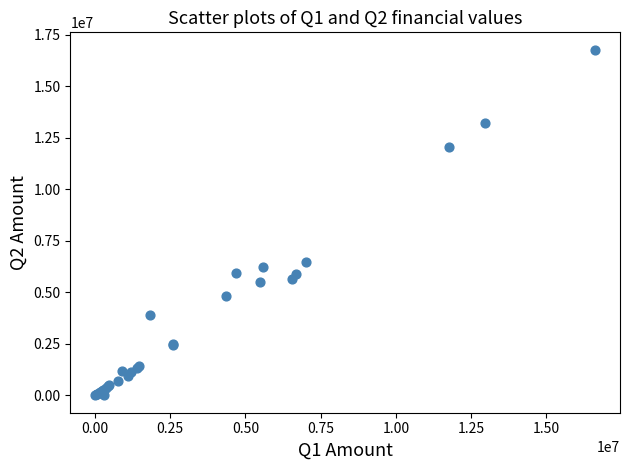

What Y value in the scatter plot is closest to 8385248?

6493582